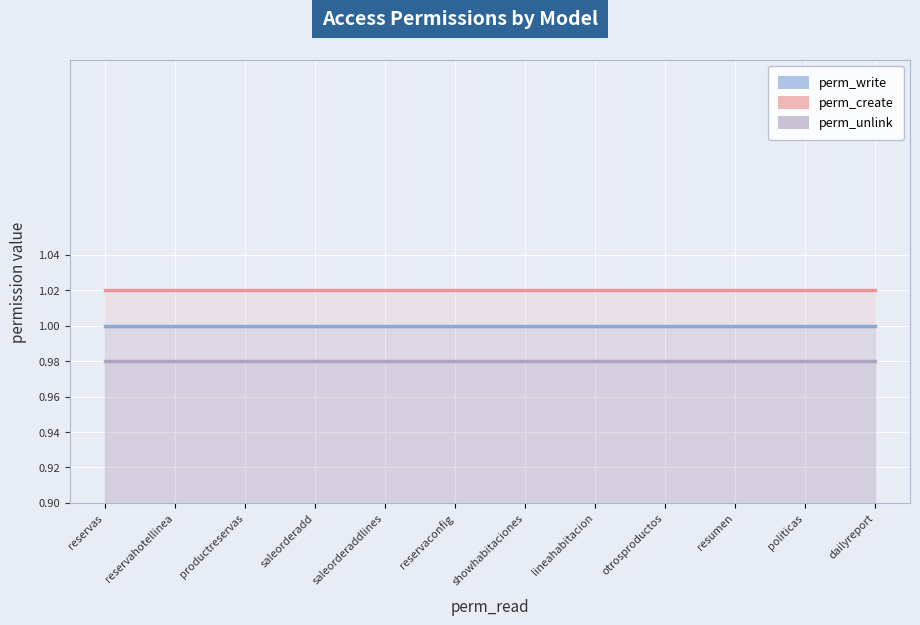

What is the greatest value displayed?

1.0